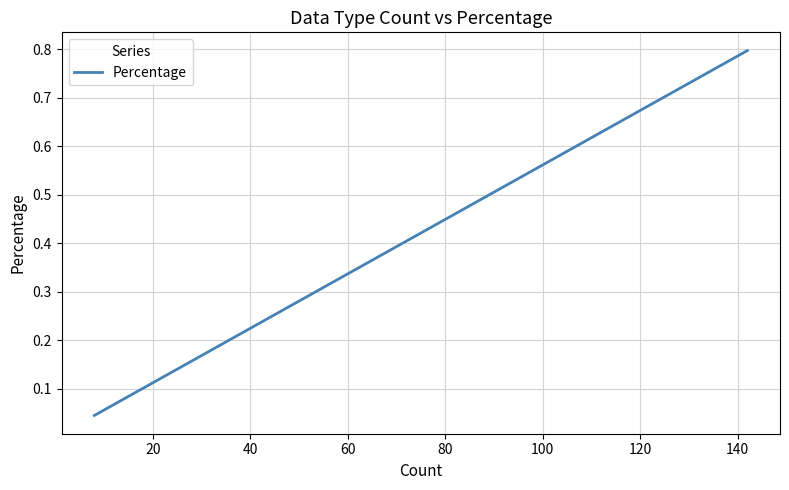

What is the difference between the maximum and minimum values?

0.8